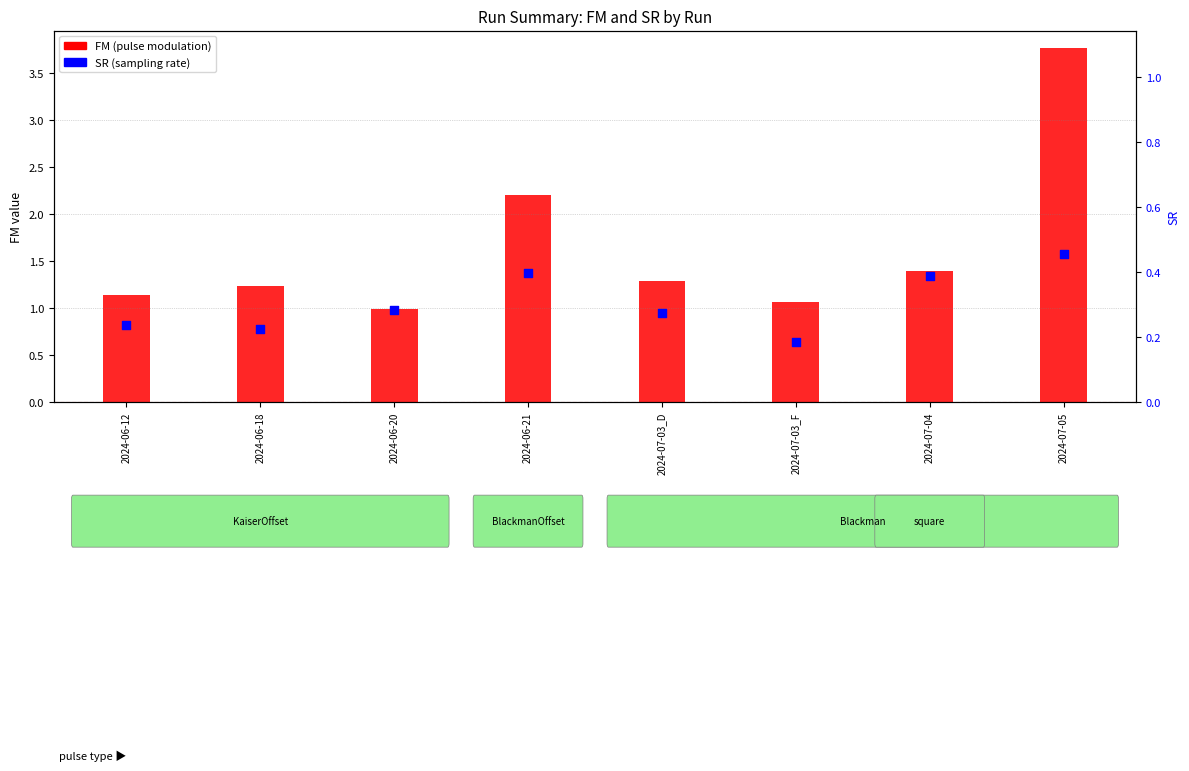

What are all the series names shown in the legend?

FM (pulse modulation), SR (sampling rate)